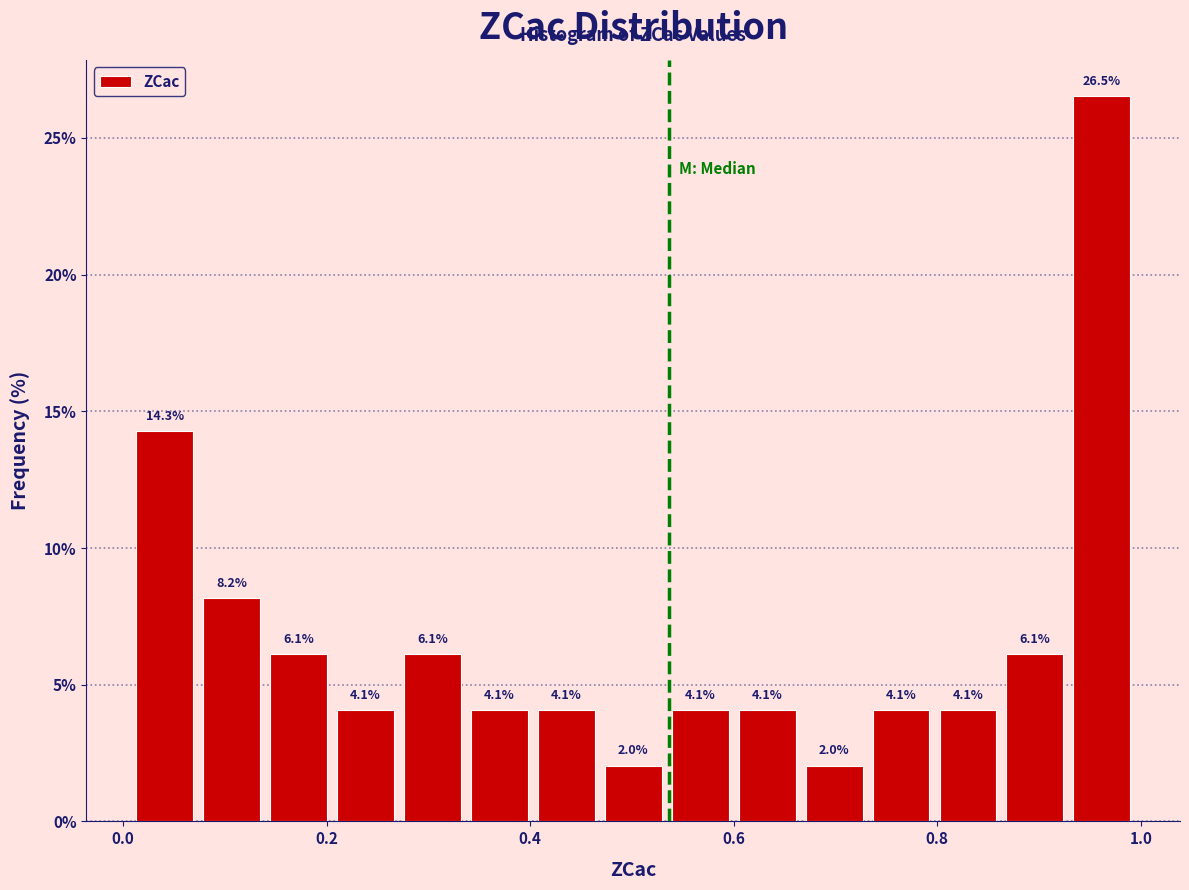

Read against the x-axis, roughly where is the centre of the tallest bar?

0.96